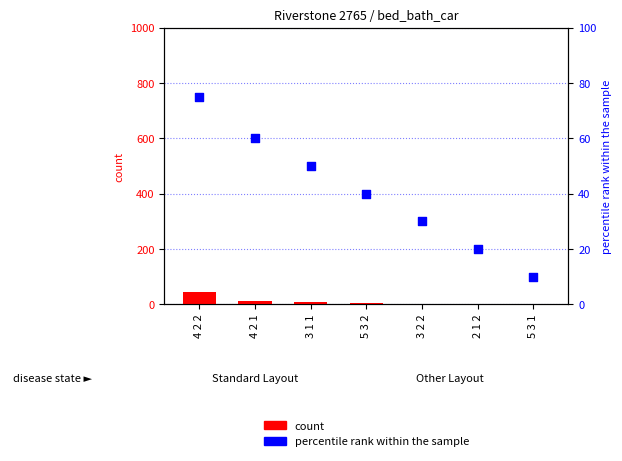

Which series has the largest total across all categories?

percentile rank within the sample